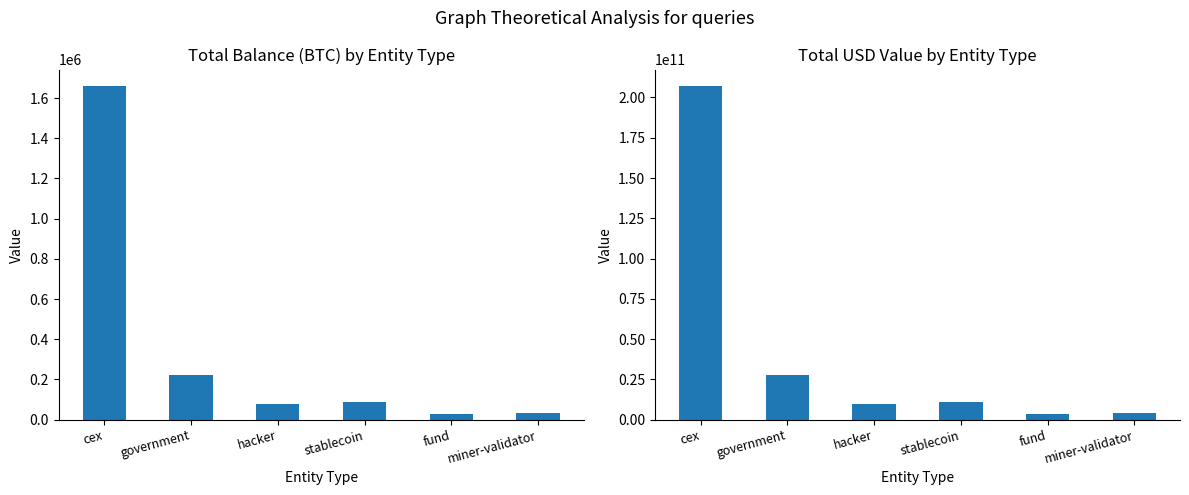

What is the approximate value of usd at government?

27584510000.0